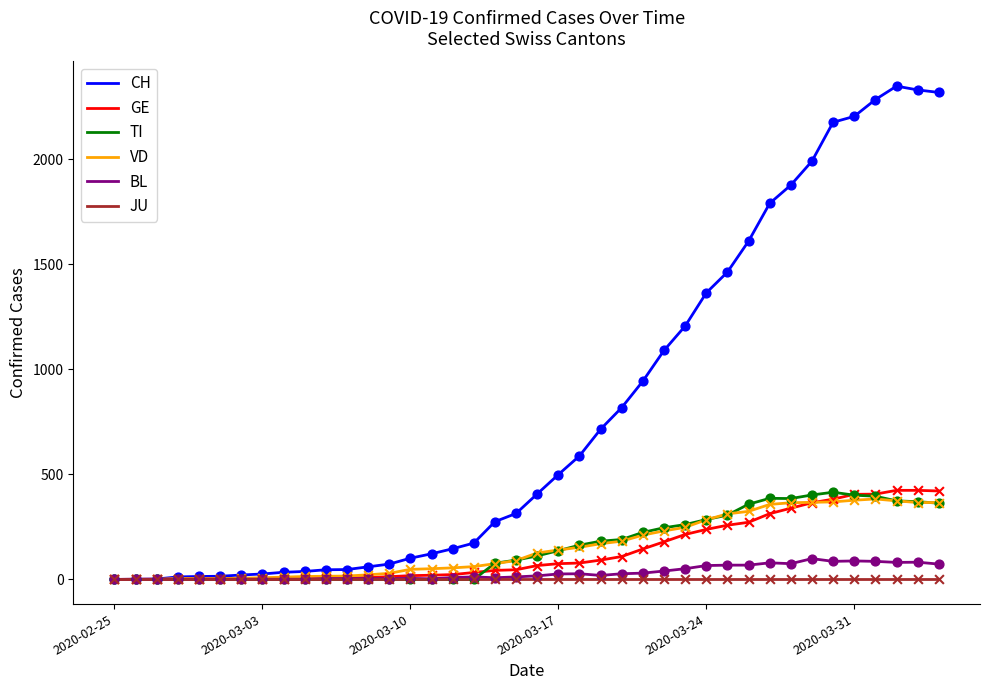

Which series has the largest range (max minus min)?

CH